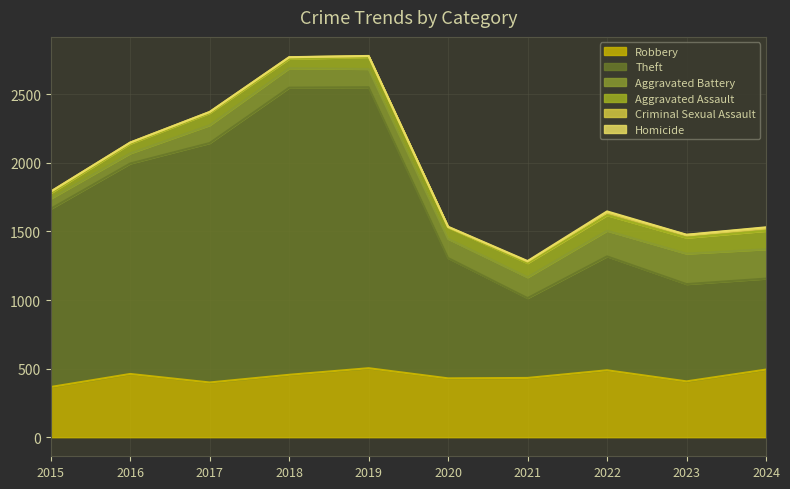

In Homicide, how many points are lower than both neighbors (excluding endpoints)?

1